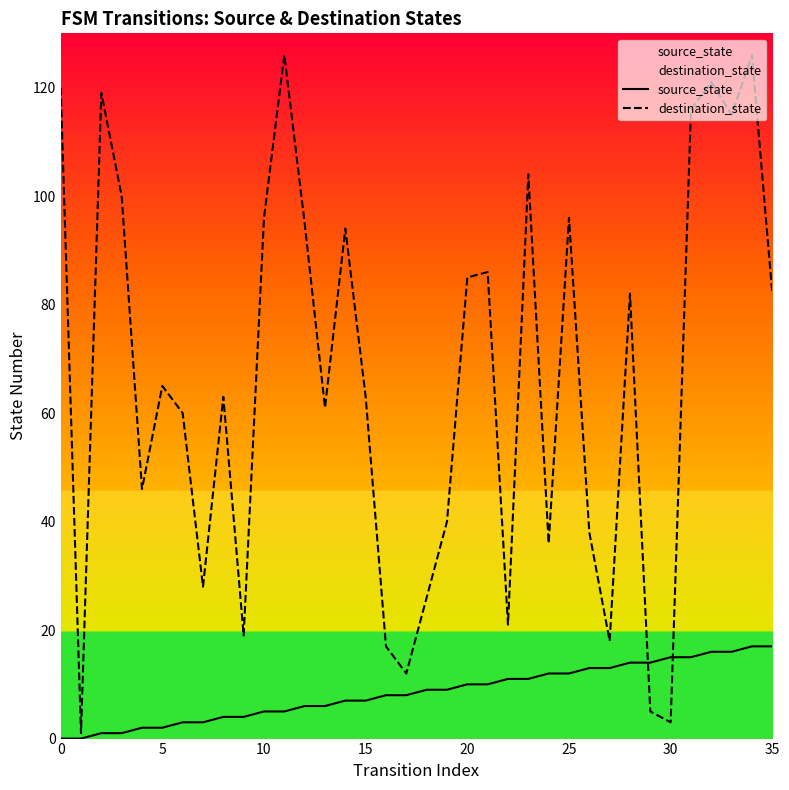

Which category has the highest value in the destination_state series?

11